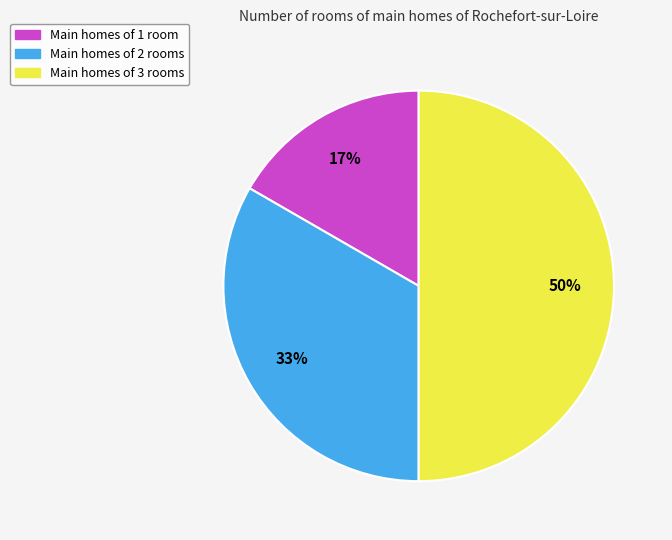

What is the ratio of the value at Main homes of 1 room to the value at Main homes of 2 rooms?

0.5